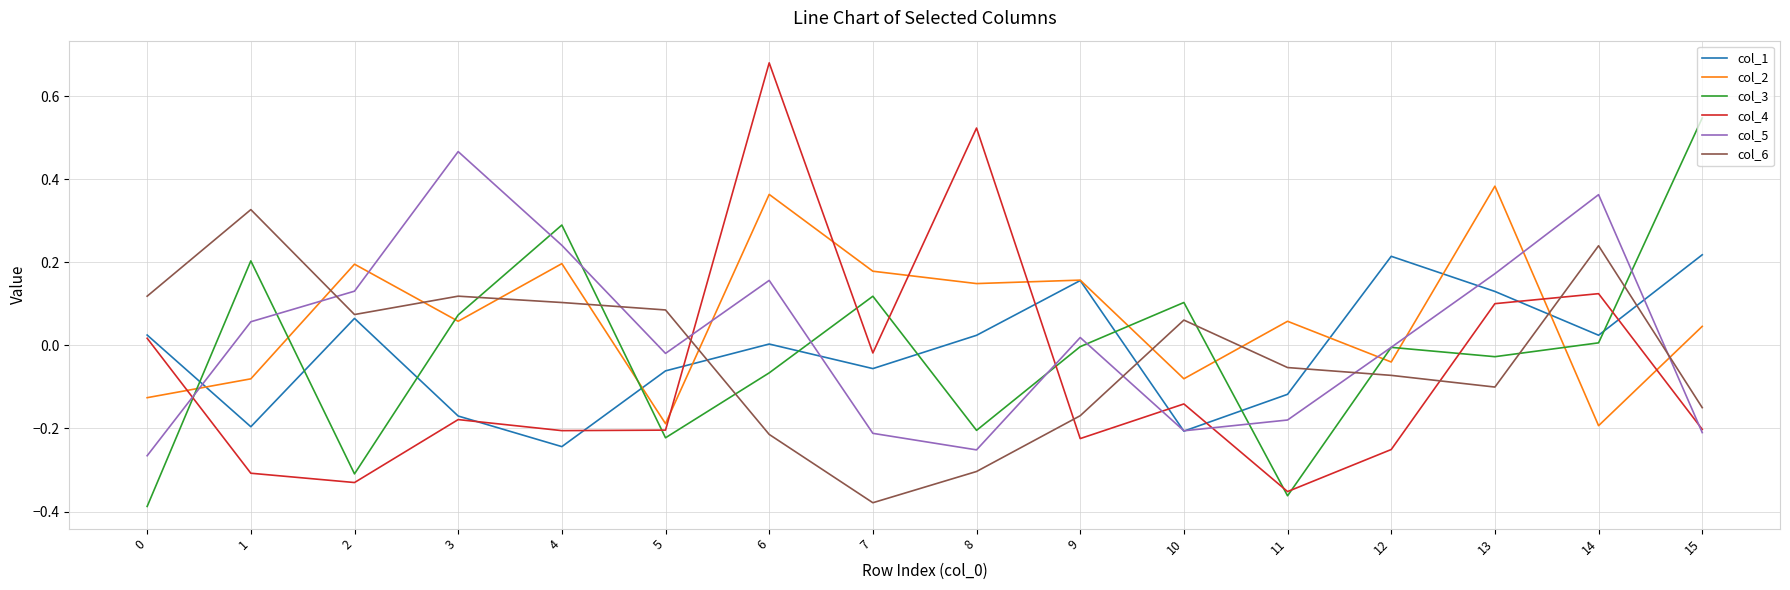

At which label does col_3 first exceed 0?

1